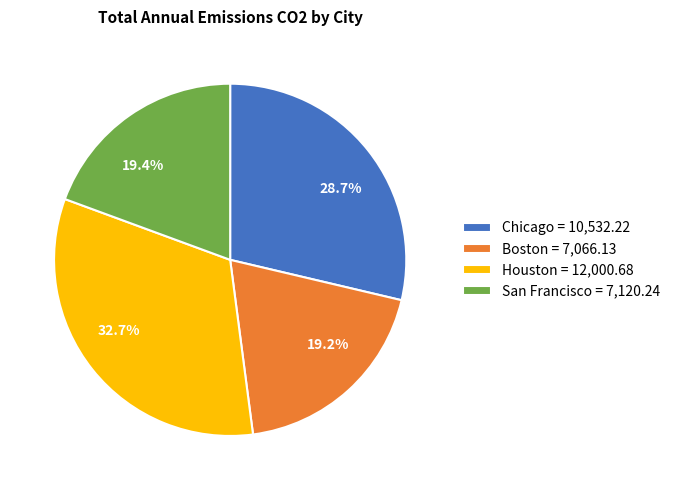

To the nearest percent, what portion does Chicago represent?

29%